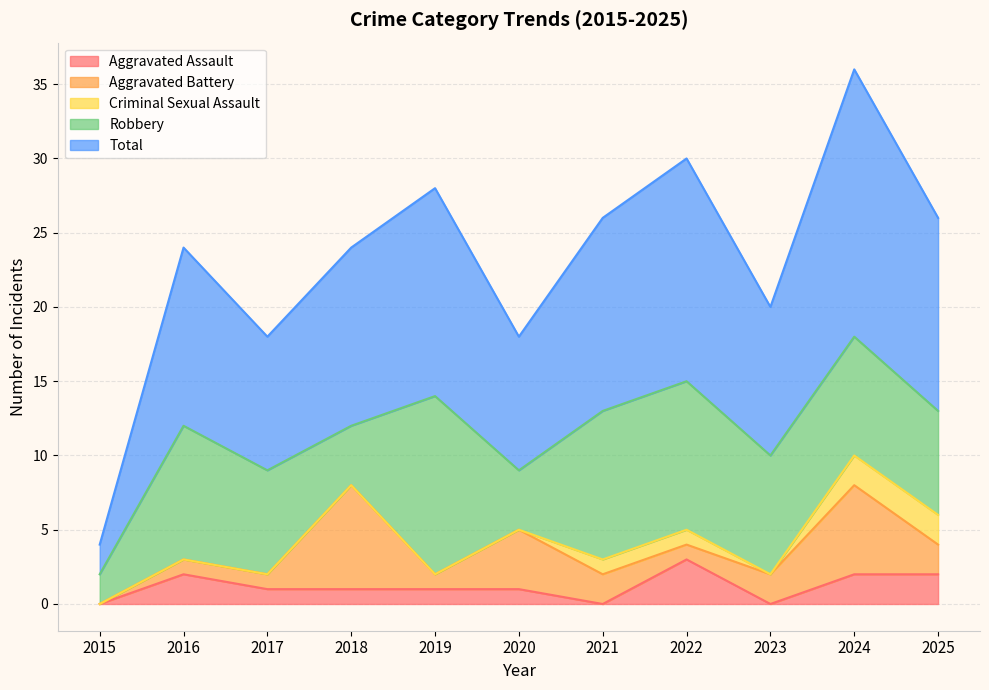

Rank the series by their maximum value, from highest to lowest.

Total, Robbery, Aggravated Battery, Aggravated Assault, Criminal Sexual Assault